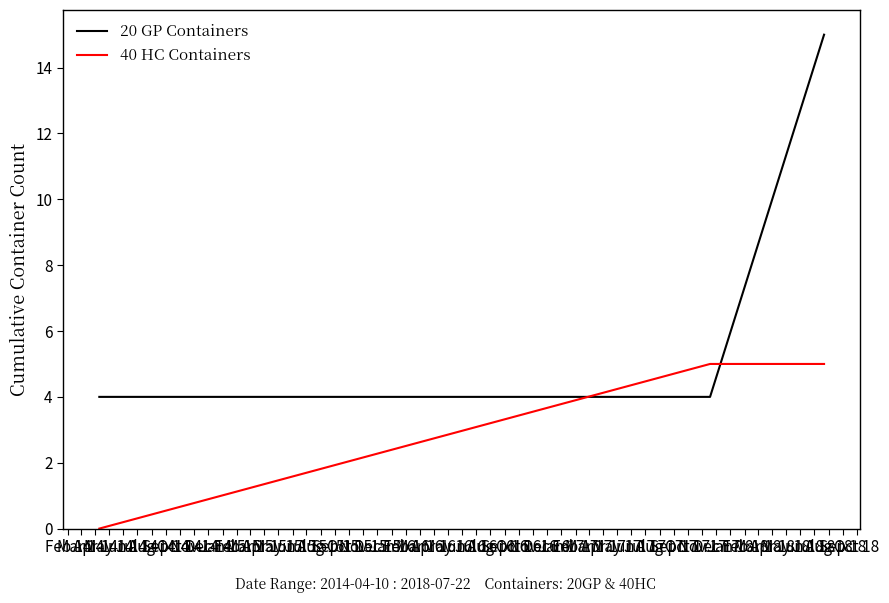

Which series has the largest range (max minus min)?

20 GP Containers